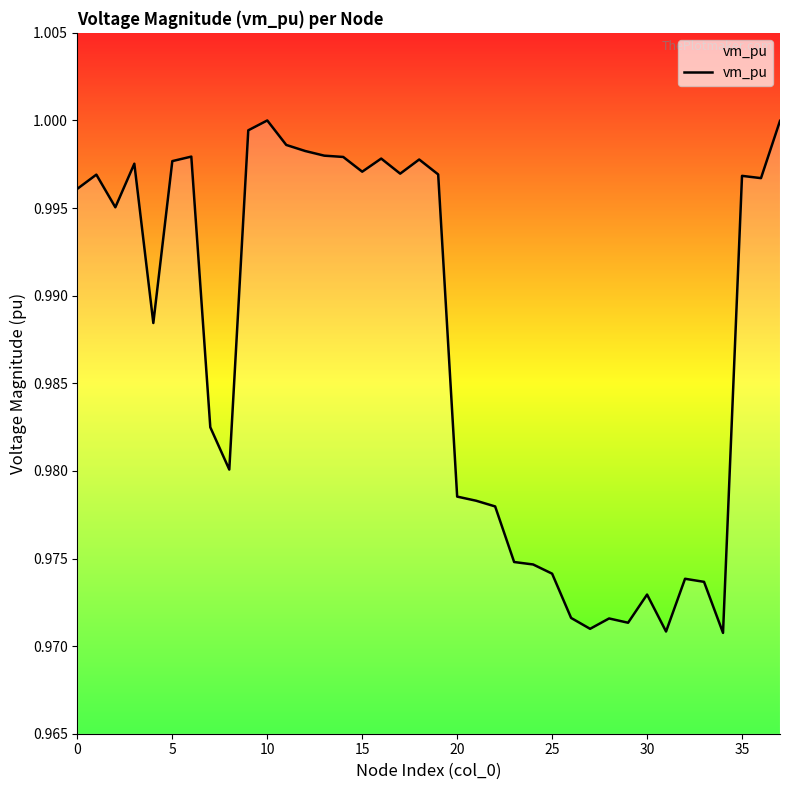

What is the smallest value displayed?

1.0